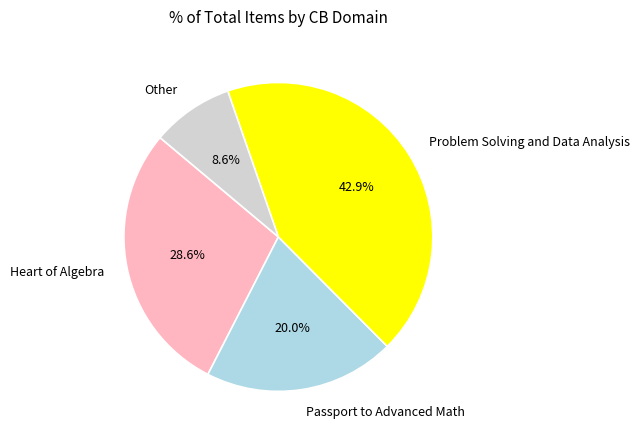

What is the ratio of the value at Problem Solving and Data Analysis to the value at Passport to Advanced Math?

2.1